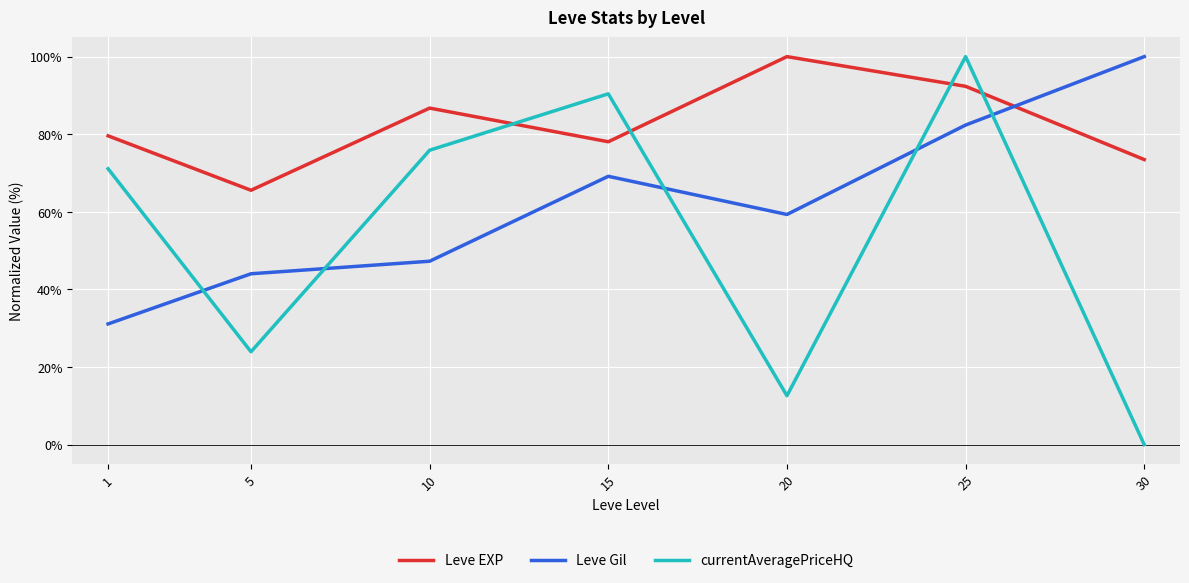

Reading left to right, what are all the values shown in this chart?

Leve EXP: 1=79.6	5=65.6	10=86.7	15=78.1	20=100.0	25=92.3	30=73.5
Leve Gil: 1=31.1	5=44.0	10=47.3	15=69.2	20=59.3	25=82.4	30=100.0
currentAveragePriceHQ: 1=71.1	5=23.9	10=75.9	15=90.4	20=12.6	25=100.0	30=0.0